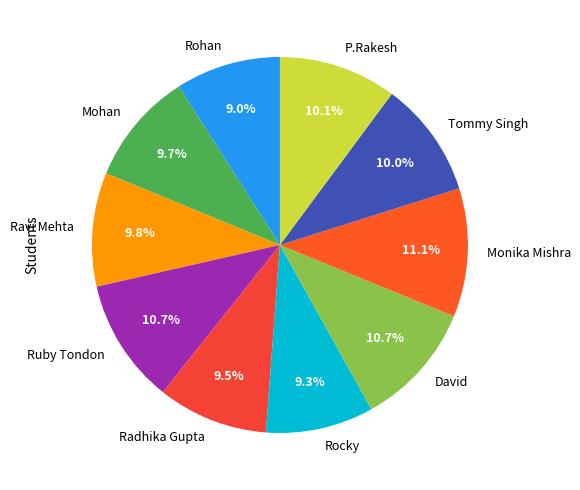

Does David account for over 50% of the chart?

No